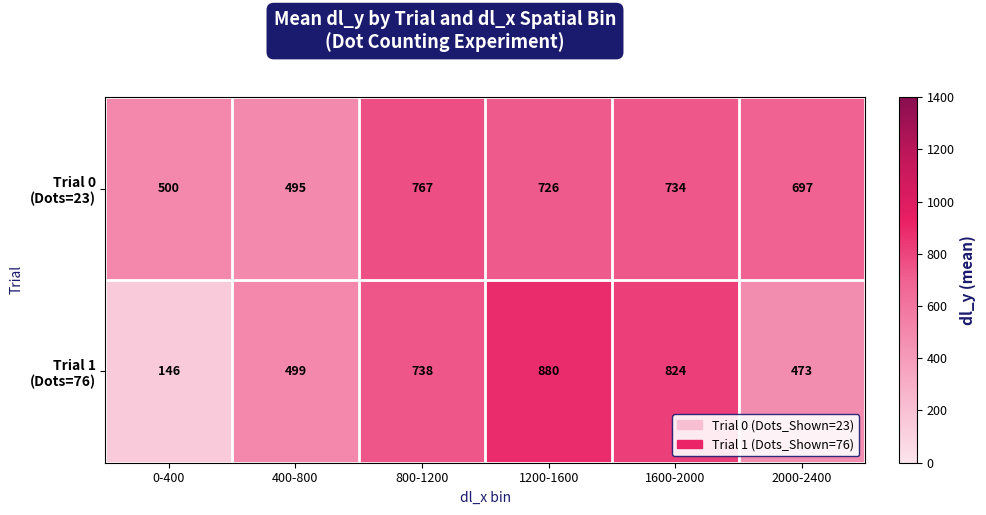

At which category is the sum across all series the highest?

1200-1600